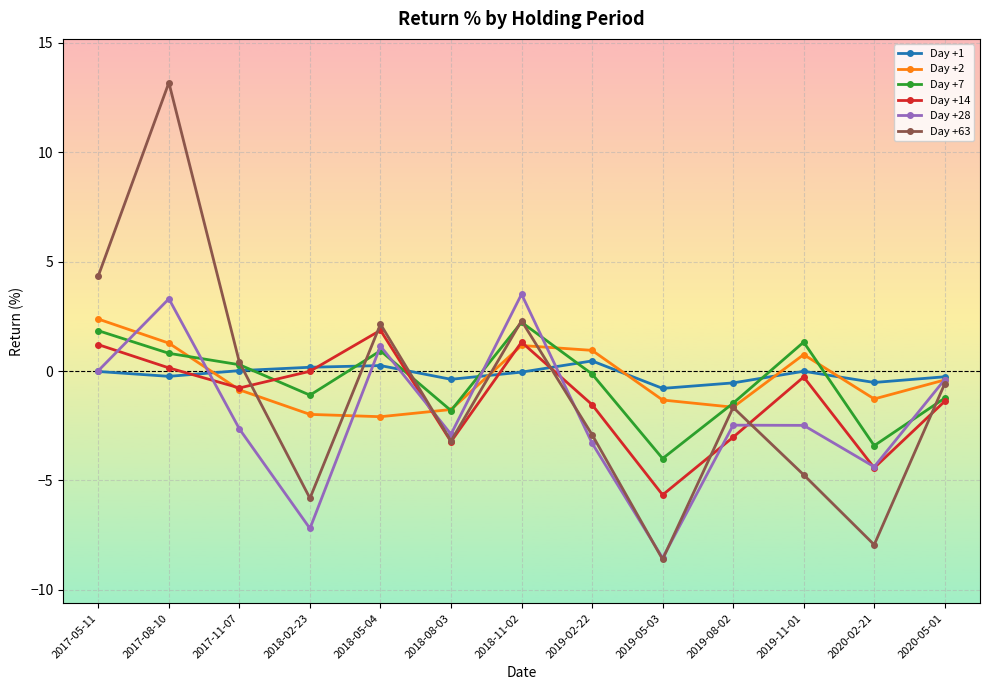

Which label corresponds to the smallest value in the chart?

2019-05-03